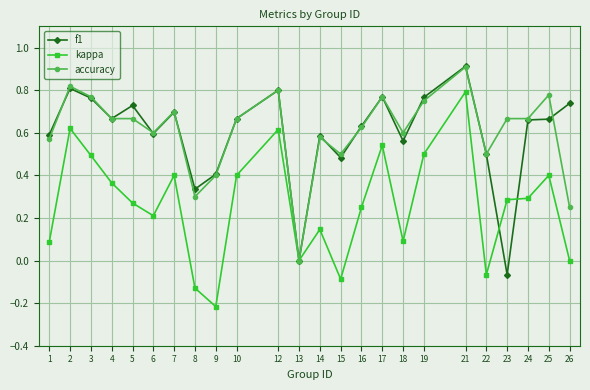

Is it true that f1 equals -0.1 at 23?

True